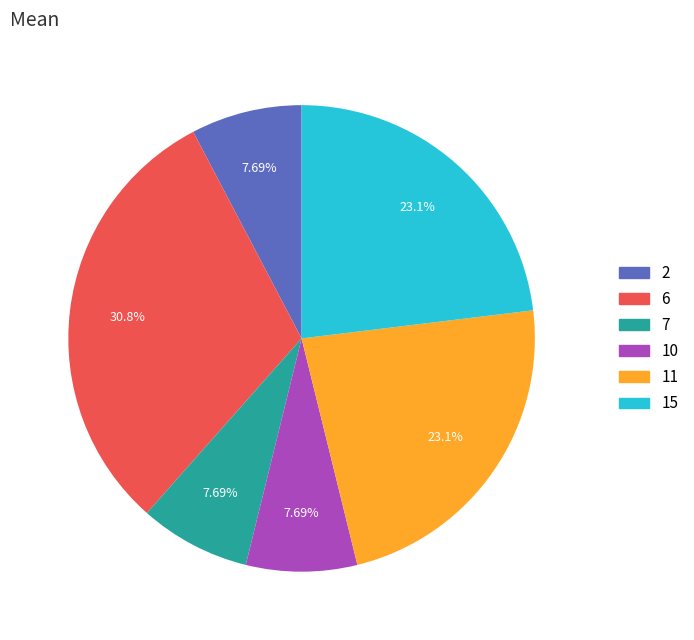

Is there a majority slice in this chart?

No